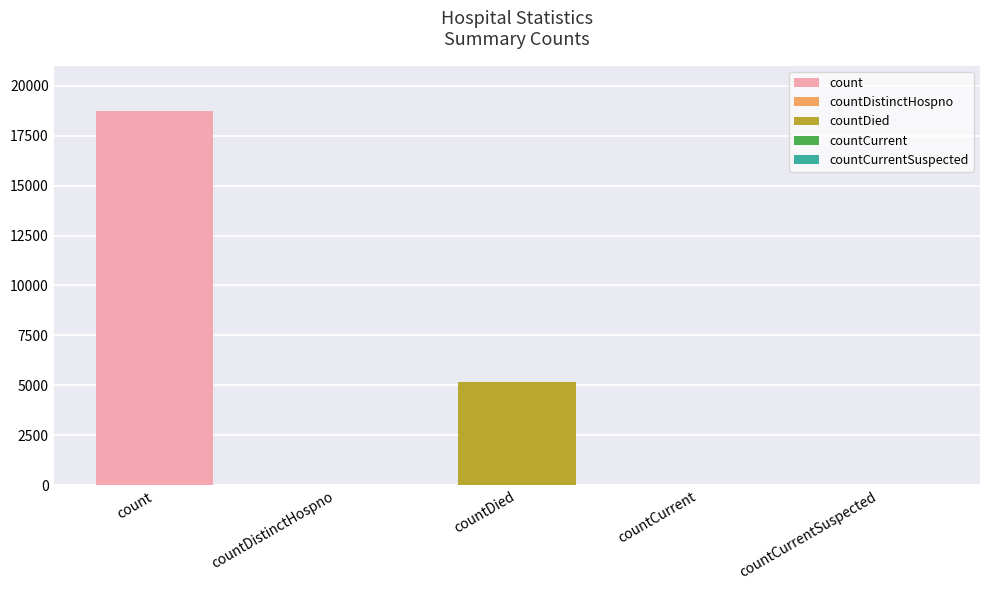

Is it true that the value at countCurrentSuspected is 0?

True